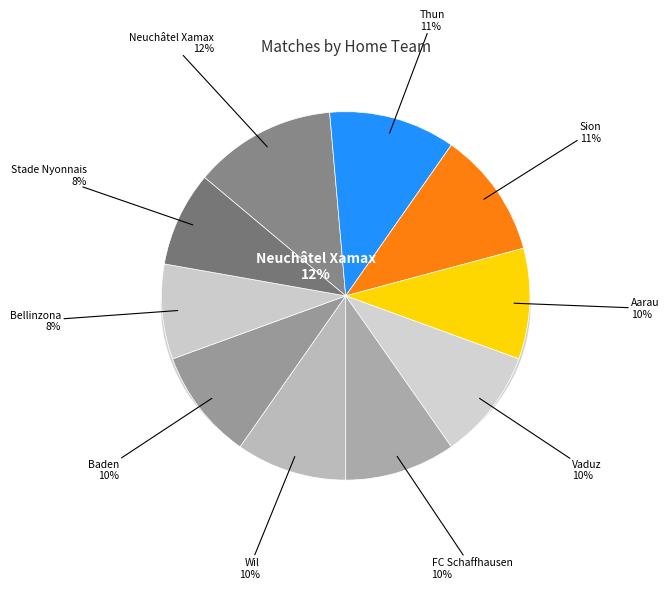

What is the ratio of the value at Sion to the value at Bellinzona?

1.3